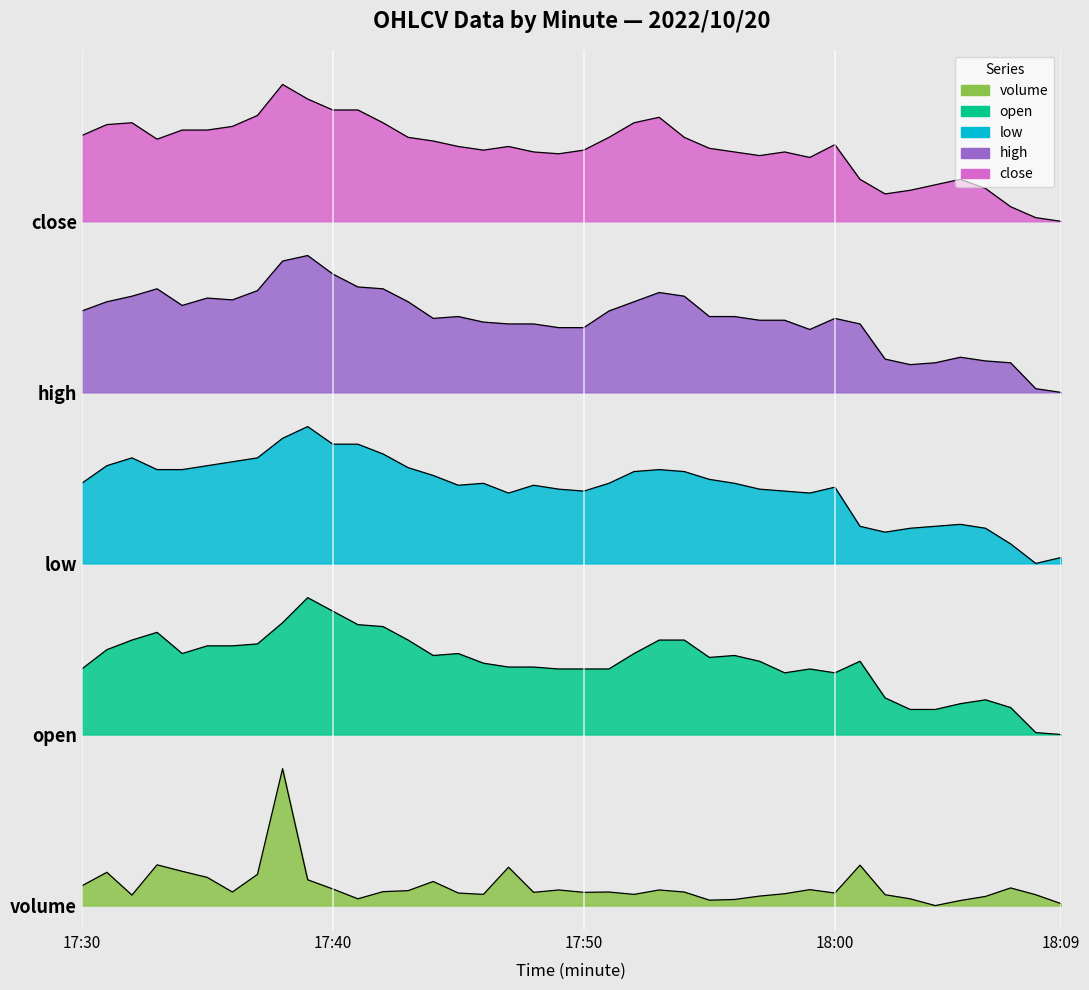

Reading left to right, what are all the values shown in this chart?

close: 17:30=6.3	17:31=6.4	17:32=6.4	17:33=6.3	17:34=6.3	17:35=6.3	17:36=6.4	17:37=6.5	17:38=6.7	17:39=6.6	17:40=6.5	17:41=6.5	17:42=6.4	17:43=6.3	17:44=6.3	17:45=6.2	17:46=6.2	17:47=6.2	17:48=6.2	17:49=6.2	17:50=6.2	17:51=6.3	17:52=6.4	17:53=6.5	17:54=6.3	17:55=6.2	17:56=6.2	17:57=6.1	17:58=6.2	17:59=6.1	18:00=6.2	18:01=5.9	18:02=5.8	18:03=5.9	18:04=5.9	18:05=5.9	18:06=5.9	18:07=5.7	18:08=5.6	18:09=5.6
high: 17:30=4.9	17:31=4.9	17:32=5.0	17:33=5.0	17:34=4.9	17:35=5.0	17:36=5.0	17:37=5.0	17:38=5.3	17:39=5.3	17:40=5.2	17:41=5.1	17:42=5.0	17:43=4.9	17:44=4.8	17:45=4.8	17:46=4.8	17:47=4.8	17:48=4.8	17:49=4.7	17:50=4.7	17:51=4.9	17:52=4.9	17:53=5.0	17:54=5.0	17:55=4.8	17:56=4.8	17:57=4.8	17:58=4.8	17:59=4.7	18:00=4.8	18:01=4.8	18:02=4.5	18:03=4.4	18:04=4.4	18:05=4.5	18:06=4.5	18:07=4.4	18:08=4.2	18:09=4.2
low: 17:30=3.5	17:31=3.6	17:32=3.7	17:33=3.6	17:34=3.6	17:35=3.6	17:36=3.6	17:37=3.7	17:38=3.8	17:39=3.9	17:40=3.8	17:41=3.8	17:42=3.7	17:43=3.6	17:44=3.5	17:45=3.4	17:46=3.5	17:47=3.4	17:48=3.4	17:49=3.4	17:50=3.4	17:51=3.5	17:52=3.6	17:53=3.6	17:54=3.6	17:55=3.5	17:56=3.5	17:57=3.4	17:58=3.4	17:59=3.4	18:00=3.4	18:01=3.1	18:02=3.1	18:03=3.1	18:04=3.1	18:05=3.1	18:06=3.1	18:07=3.0	18:08=2.8	18:09=2.8
open: 17:30=1.9	17:31=2.1	17:32=2.2	17:33=2.2	17:34=2.1	17:35=2.1	17:36=2.1	17:37=2.1	17:38=2.3	17:39=2.5	17:40=2.4	17:41=2.3	17:42=2.3	17:43=2.2	17:44=2.0	17:45=2.1	17:46=2.0	17:47=2.0	17:48=2.0	17:49=1.9	17:50=1.9	17:51=1.9	17:52=2.1	17:53=2.2	17:54=2.2	17:55=2.0	17:56=2.0	17:57=2.0	17:58=1.9	17:59=1.9	18:00=1.9	18:01=2.0	18:02=1.7	18:03=1.6	18:04=1.6	18:05=1.7	18:06=1.7	18:07=1.6	18:08=1.4	18:09=1.4
volume: 17:30=0.2	17:31=0.3	17:32=0.1	17:33=0.3	17:34=0.3	17:35=0.2	17:36=0.1	17:37=0.3	17:38=1.1	17:39=0.2	17:40=0.1	17:41=0.1	17:42=0.1	17:43=0.1	17:44=0.2	17:45=0.1	17:46=0.1	17:47=0.3	17:48=0.1	17:49=0.1	17:50=0.1	17:51=0.1	17:52=0.1	17:53=0.1	17:54=0.1	17:55=0.0	17:56=0.1	17:57=0.1	17:58=0.1	17:59=0.1	18:00=0.1	18:01=0.3	18:02=0.1	18:03=0.1	18:04=0.0	18:05=0.0	18:06=0.1	18:07=0.1	18:08=0.1	18:09=0.0